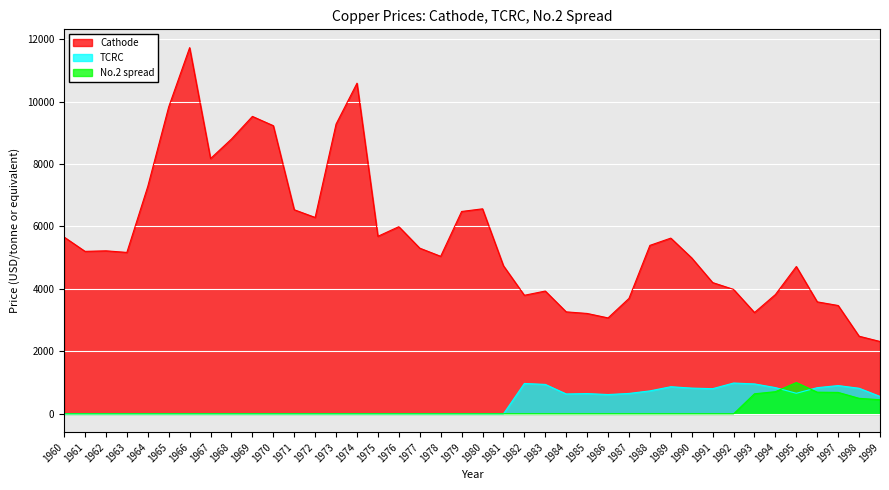

Does the chart display data point markers on the line(s)?

No